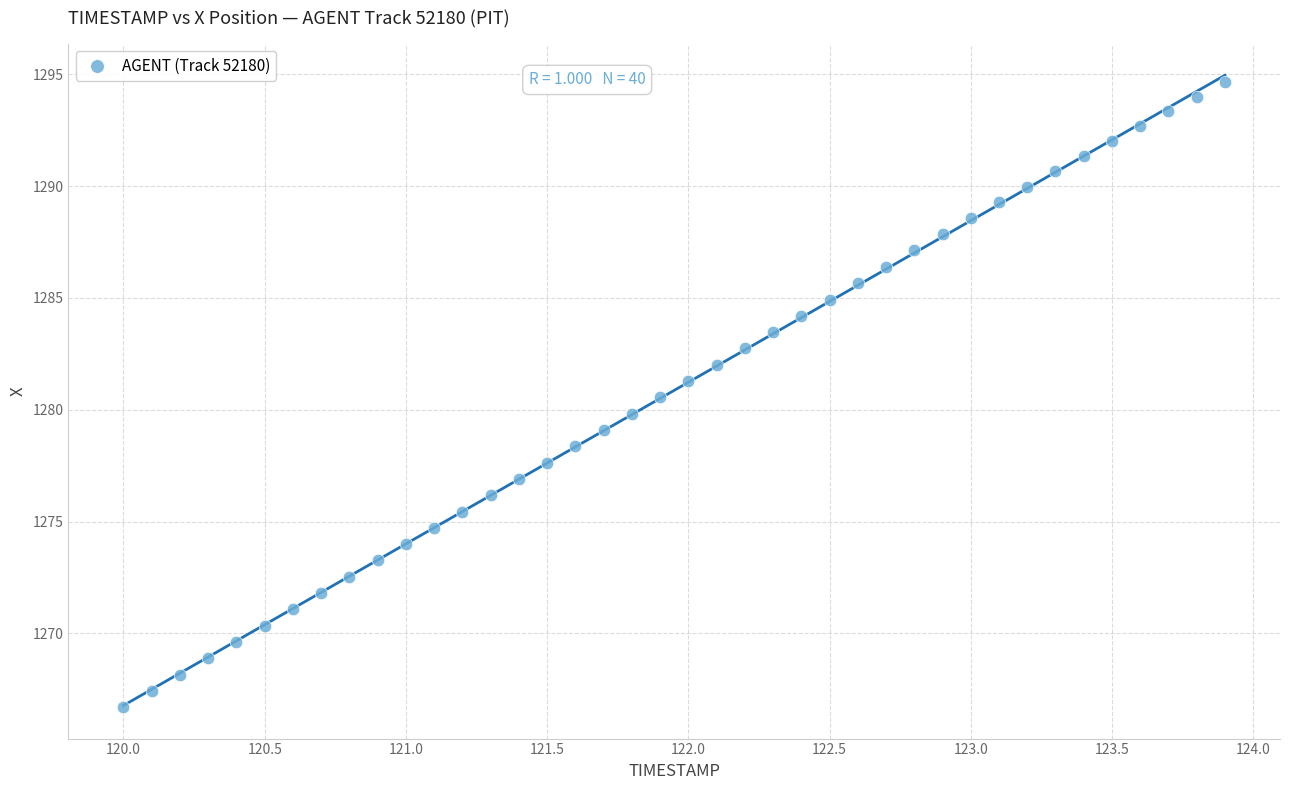

What is the range of Y values (max minus min)?

27.9